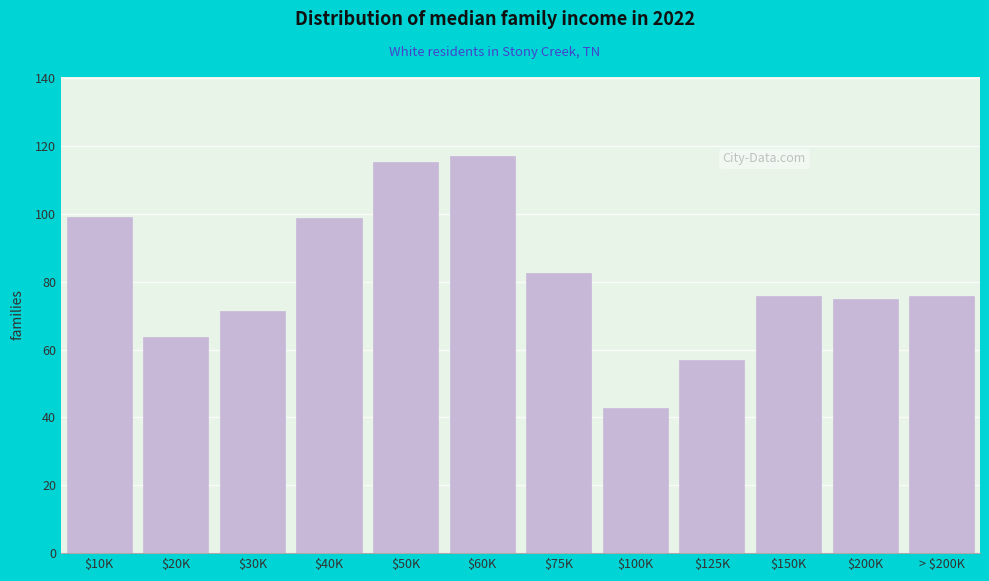

What is the approximate value at > $200K?

75.7